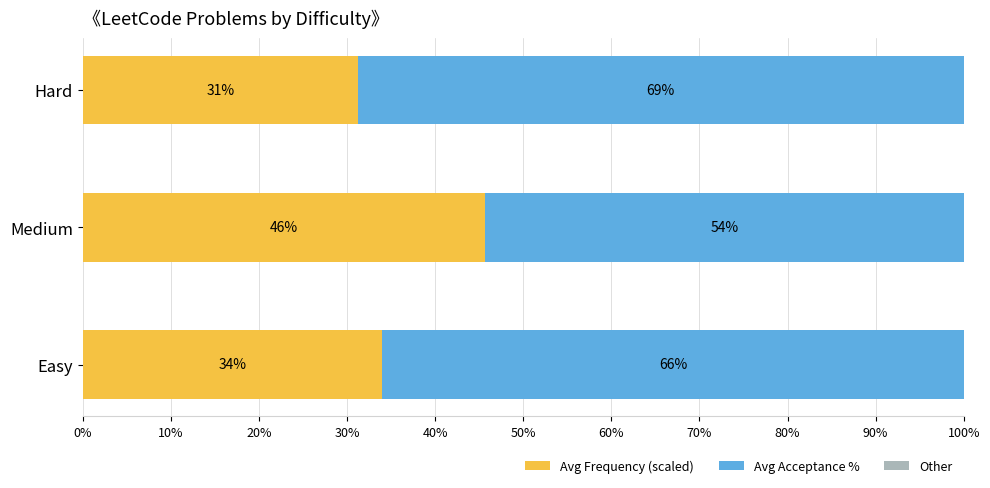

What is the total value across all series at Hard?

100.0